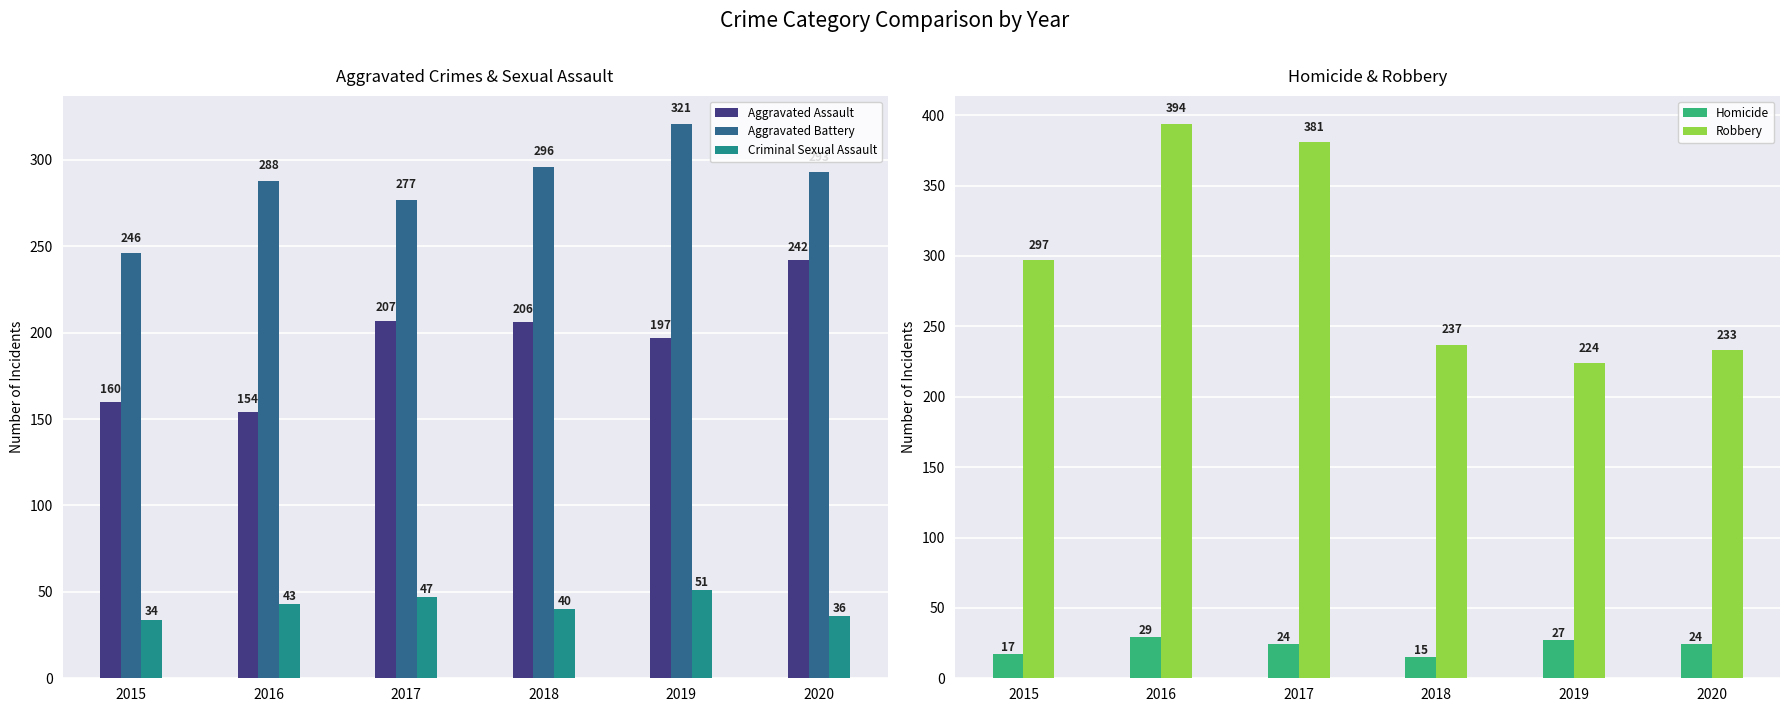

At which category does the chart reach its minimum across all series?

2018